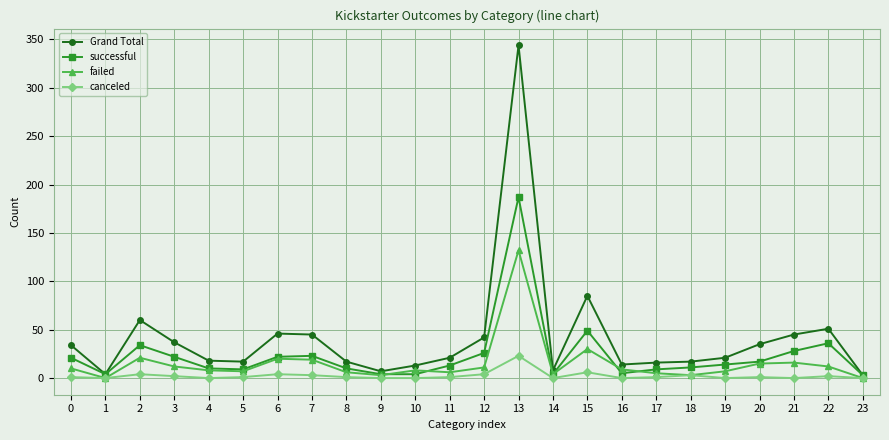

Is it true that successful equals 17 at 20?

True